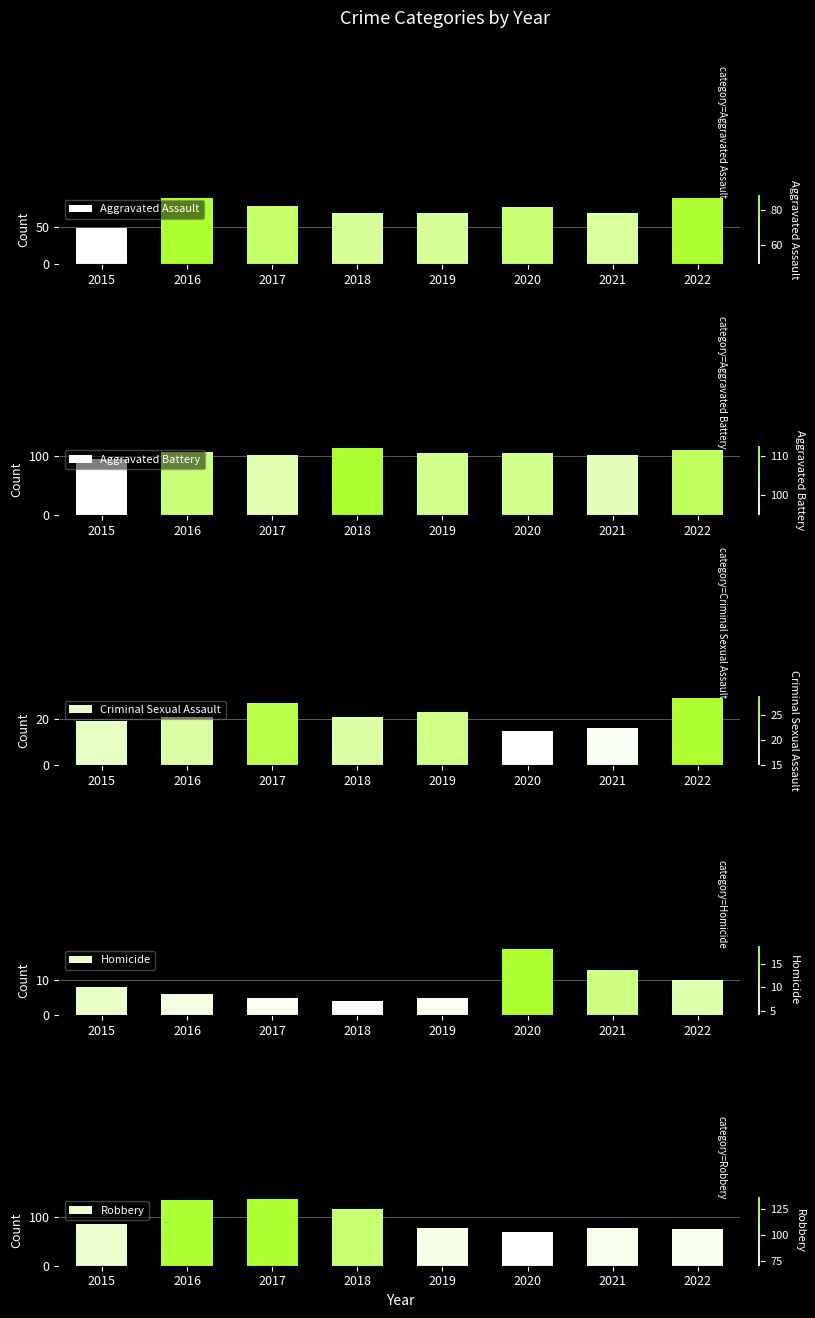

Where is Criminal Sexual Assault nearest to the value 22?

2016